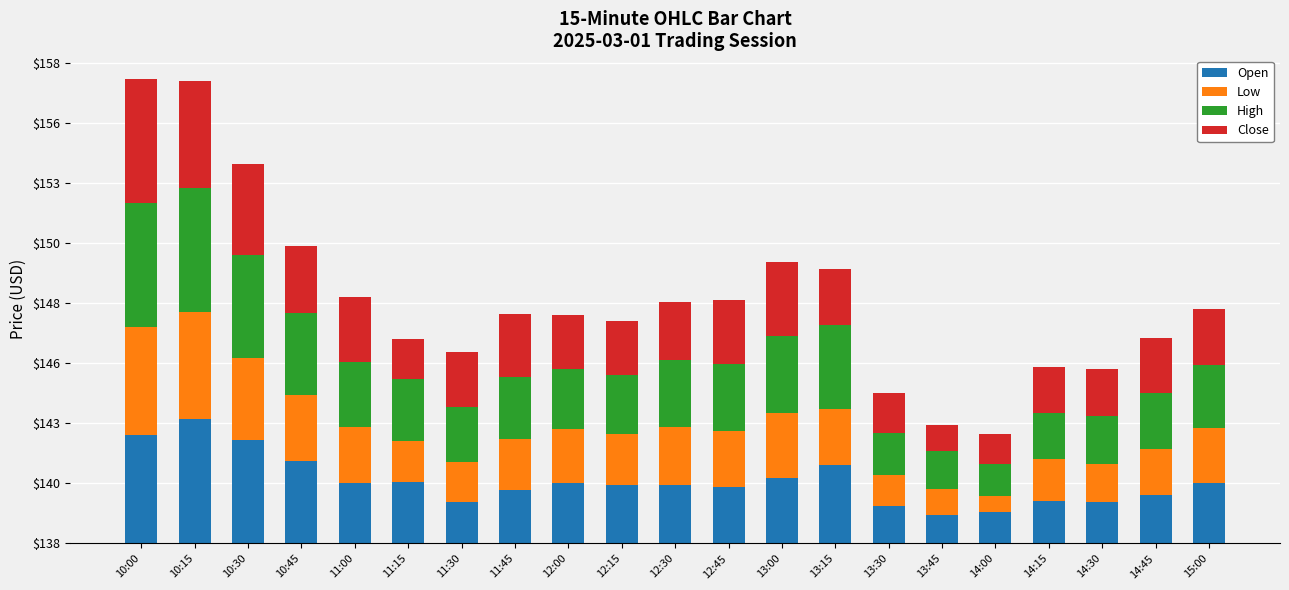

Does the chart contain any negative values?

No